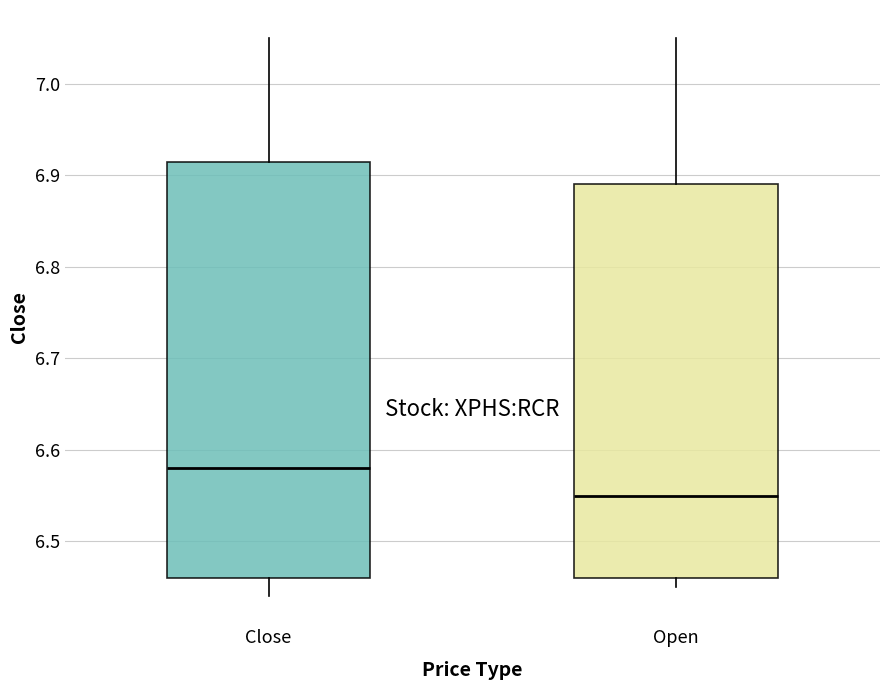

Reading left to right, transcribe this box plot: for each box, give where its median line is, the range the box spans, and where its two whiskers end, as read against the y-axis. The values are not printed on the chart, so give them approximately, as read against the axis.

Close: median 6.58, box 6.46 to 6.92, whiskers 6.44 to 7.05
Open: median 6.55, box 6.46 to 6.89, whiskers 6.45 to 7.05